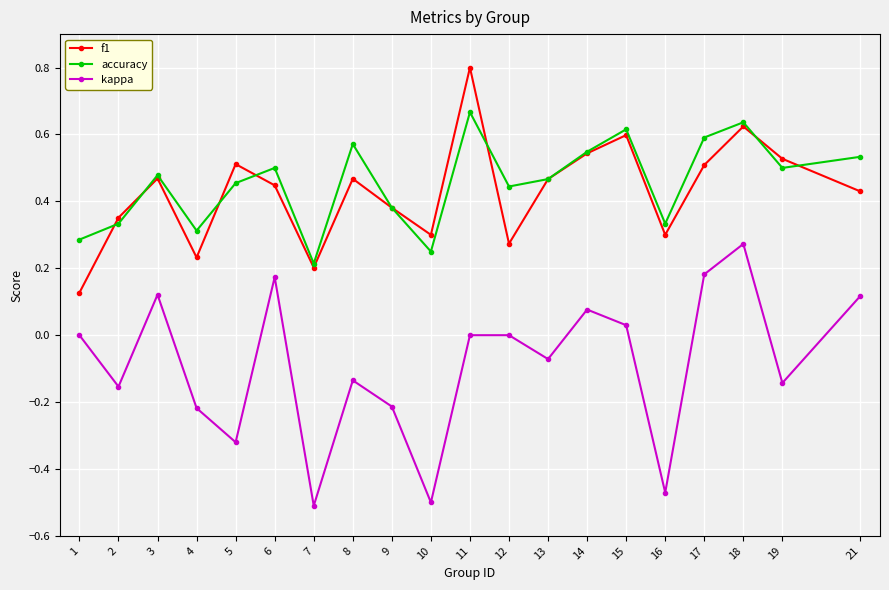

Rank the series by their maximum value, from highest to lowest.

f1, accuracy, kappa